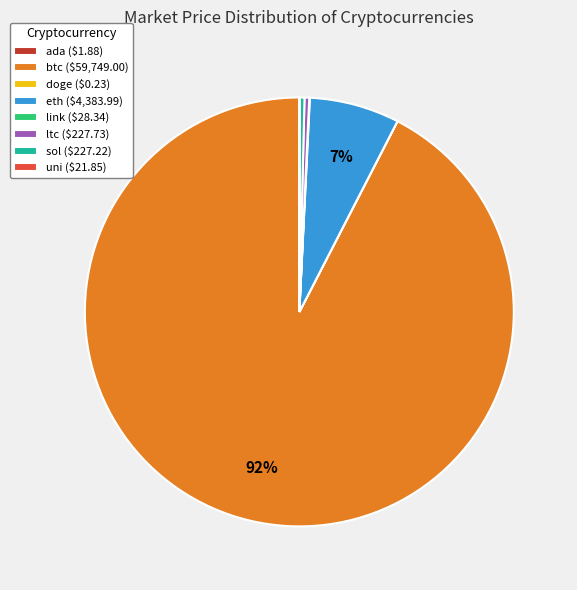

Does sol ($227.22) account for over 50% of the chart?

No